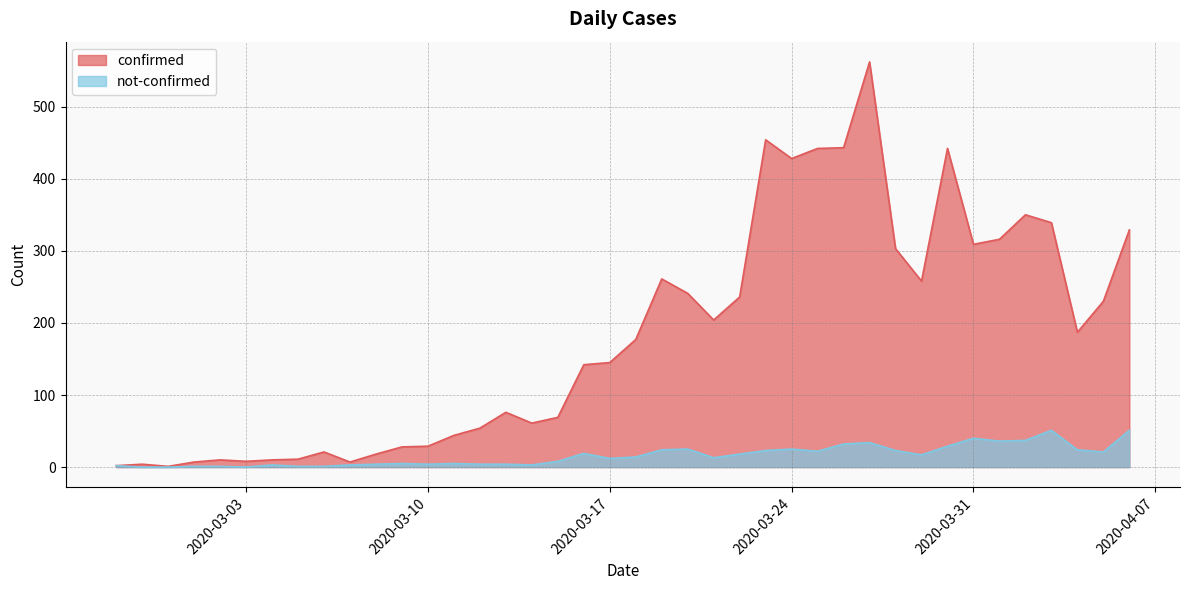

Reading left to right, what are all the values shown in this chart?

confirmed: 2020-02-27=2	2020-02-28=4	2020-02-29=1	2020-03-01=7	2020-03-02=10	2020-03-03=8	2020-03-04=10	2020-03-05=11	2020-03-06=21	2020-03-07=7	2020-03-08=18	2020-03-09=28	2020-03-10=29	2020-03-11=44	2020-03-12=54	2020-03-13=76	2020-03-14=61	2020-03-15=69	2020-03-16=142	2020-03-17=145	2020-03-18=177	2020-03-19=261	2020-03-20=241	2020-03-21=204	2020-03-22=236	2020-03-23=454	2020-03-24=428	2020-03-25=442	2020-03-26=443	2020-03-27=562	2020-03-28=303	2020-03-29=258	2020-03-30=442	2020-03-31=309	2020-04-01=316	2020-04-02=350	2020-04-03=339	2020-04-04=187	2020-04-05=230	2020-04-06=329
not-confirmed: 2020-02-27=2	2020-02-28=0	2020-02-29=0	2020-03-01=1	2020-03-02=1	2020-03-03=0	2020-03-04=3	2020-03-05=1	2020-03-06=1	2020-03-07=3	2020-03-08=4	2020-03-09=5	2020-03-10=4	2020-03-11=5	2020-03-12=4	2020-03-13=4	2020-03-14=3	2020-03-15=8	2020-03-16=19	2020-03-17=12	2020-03-18=14	2020-03-19=24	2020-03-20=25	2020-03-21=13	2020-03-22=18	2020-03-23=23	2020-03-24=25	2020-03-25=22	2020-03-26=32	2020-03-27=34	2020-03-28=23	2020-03-29=17	2020-03-30=29	2020-03-31=40	2020-04-01=36	2020-04-02=37	2020-04-03=51	2020-04-04=24	2020-04-05=21	2020-04-06=51